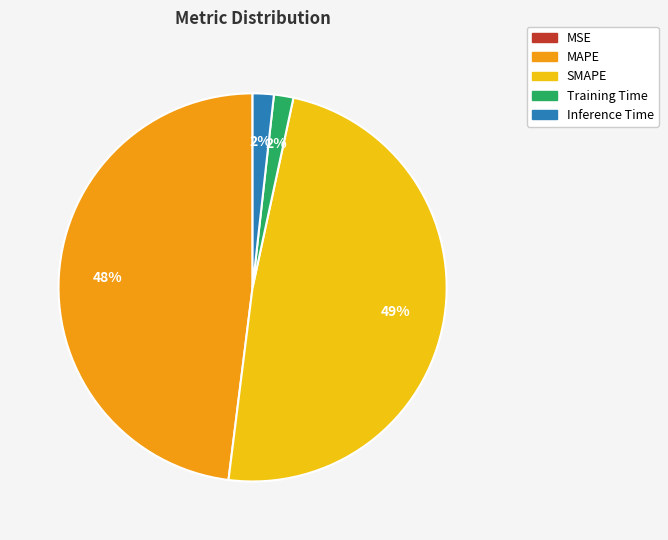

What percentage is the Inference Time slice, to the nearest percent?

2%